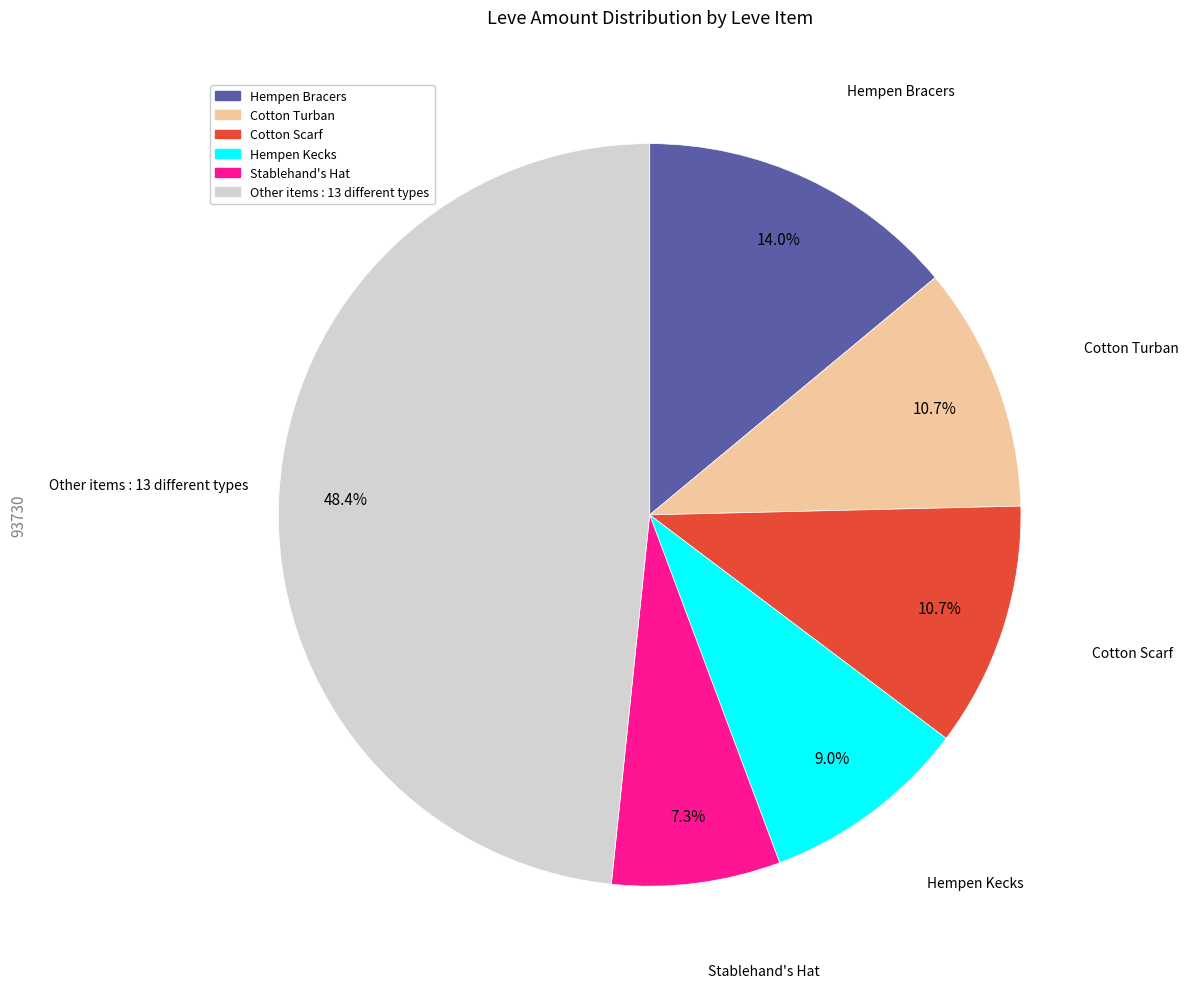

Does any single category account for the majority?

No